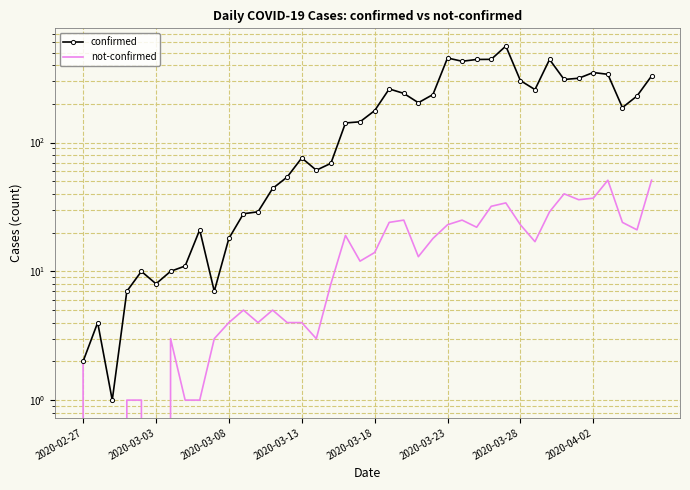

Which series changed the most between 2020-04-02 and 28?

confirmed